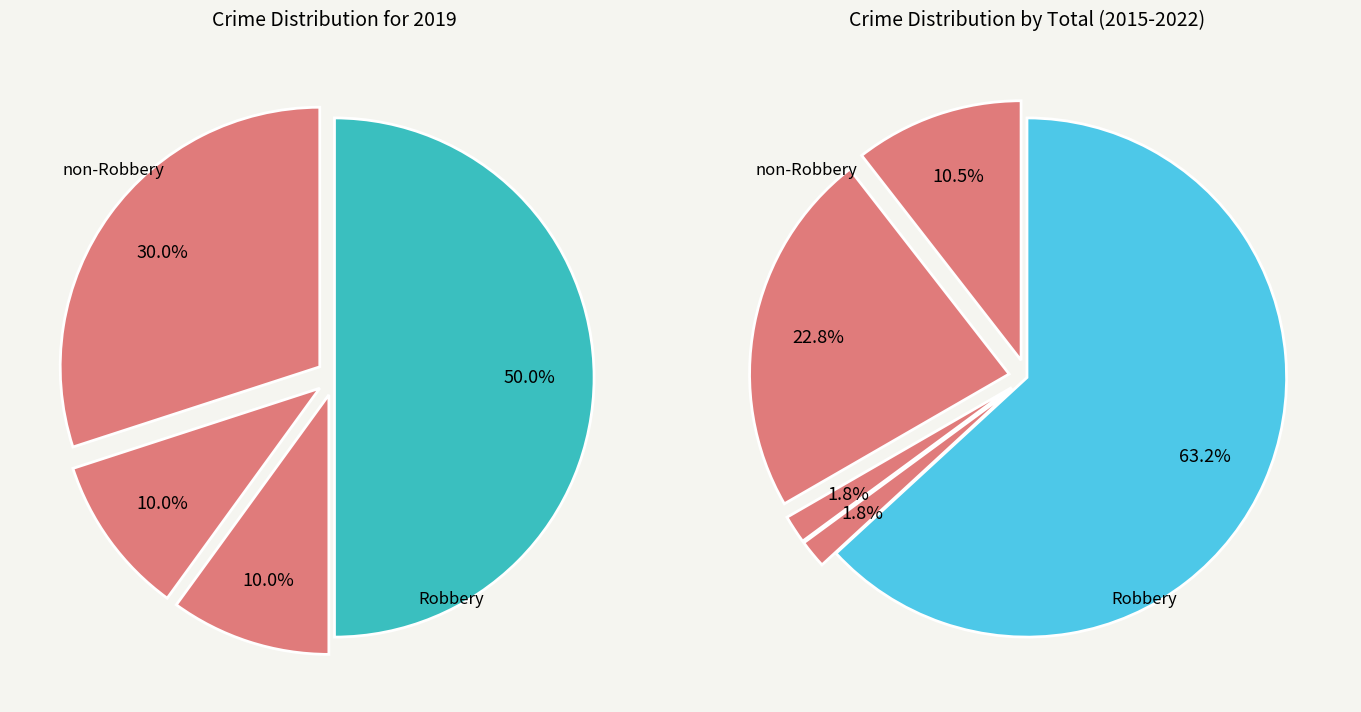

Combined, do Homicide and Robbery account for over 50%?

Yes